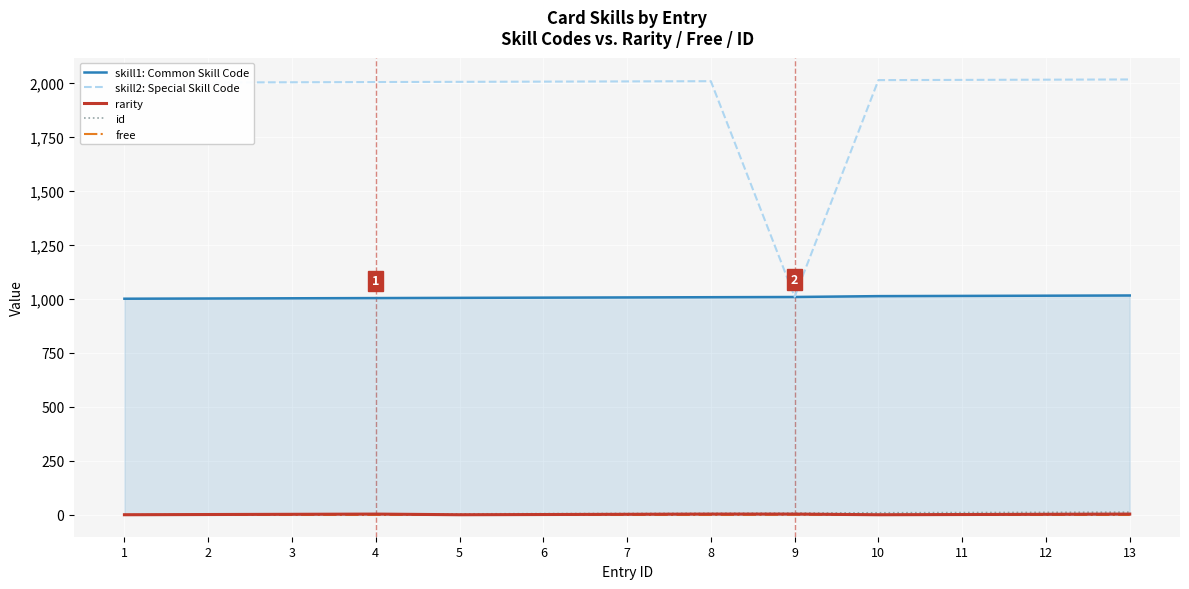

Which series has the widest spread of values?

skill2: Special Skill Code